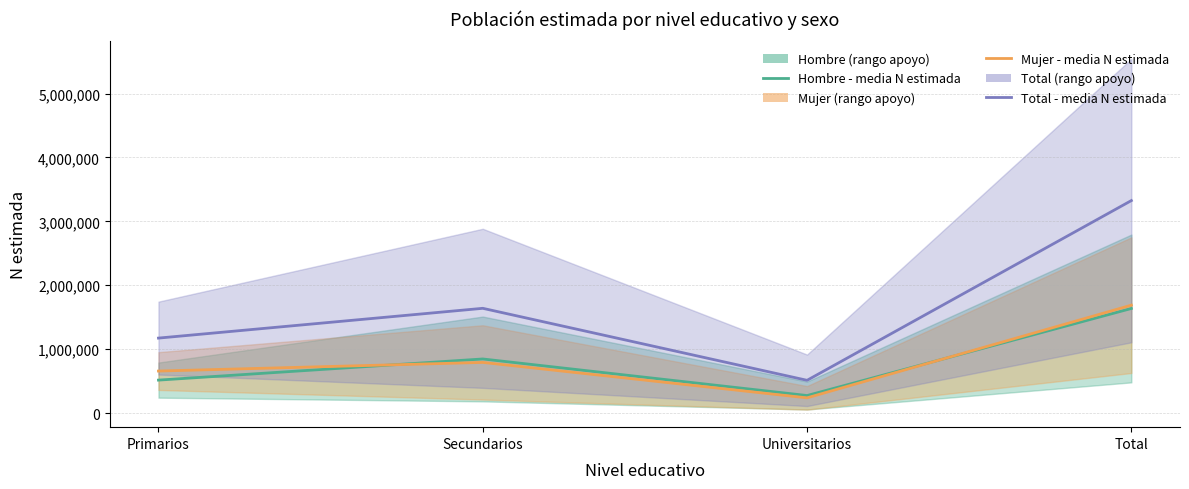

What is the total value across all series at Universitarios?

1025185.0